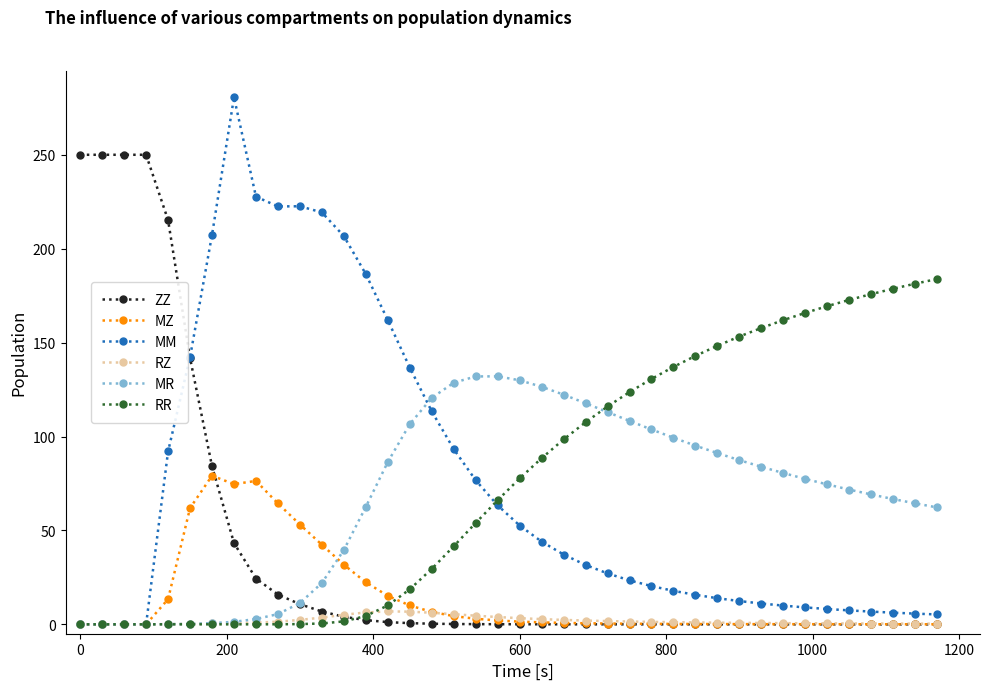

What is the greatest value displayed?

280.6